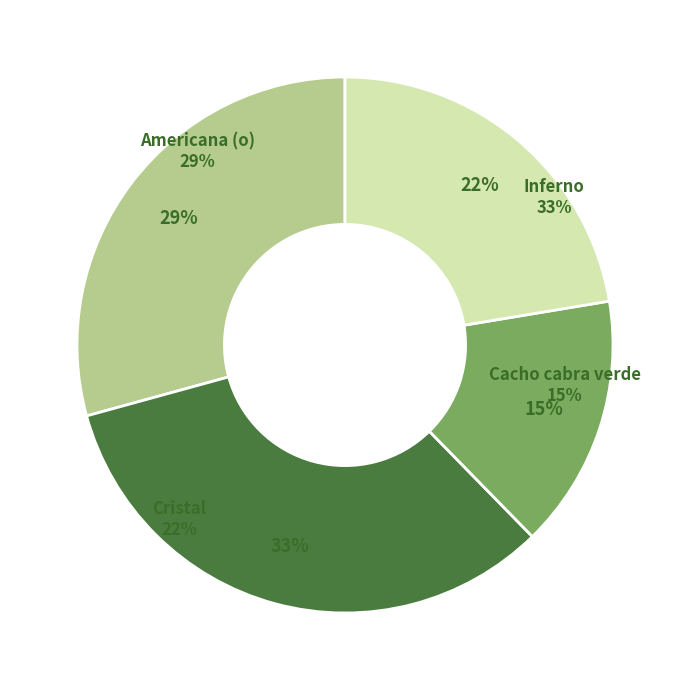

What portion of the pie excludes Cristal?

77.6%